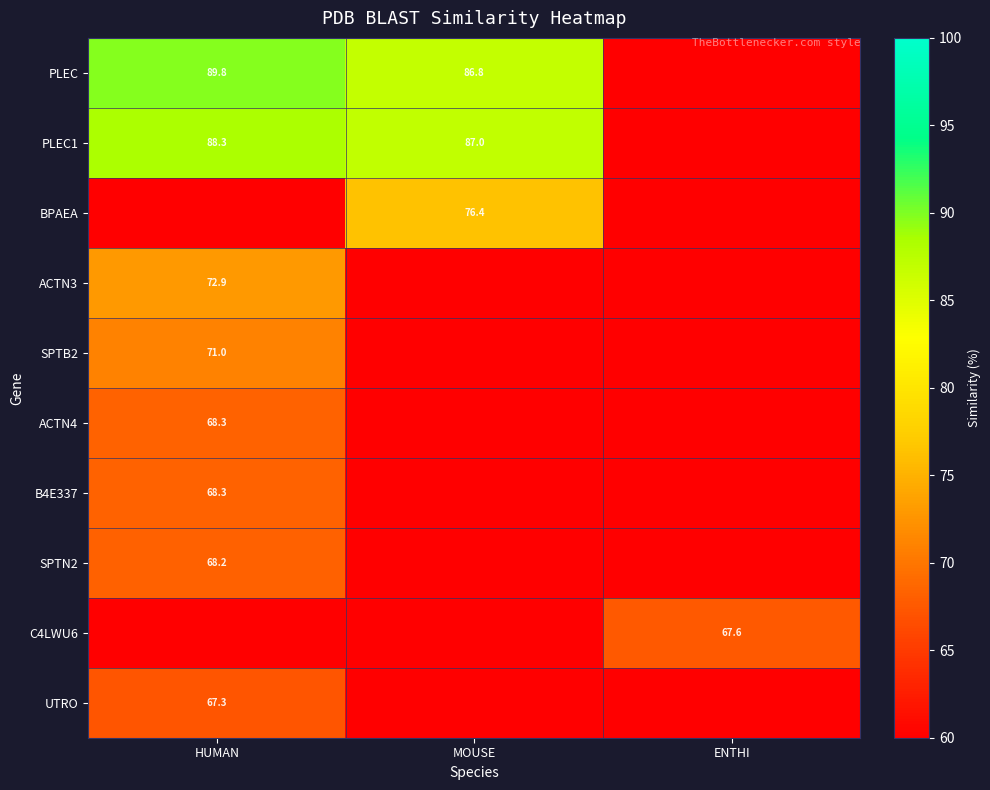

How many distinct data groups are displayed?

10